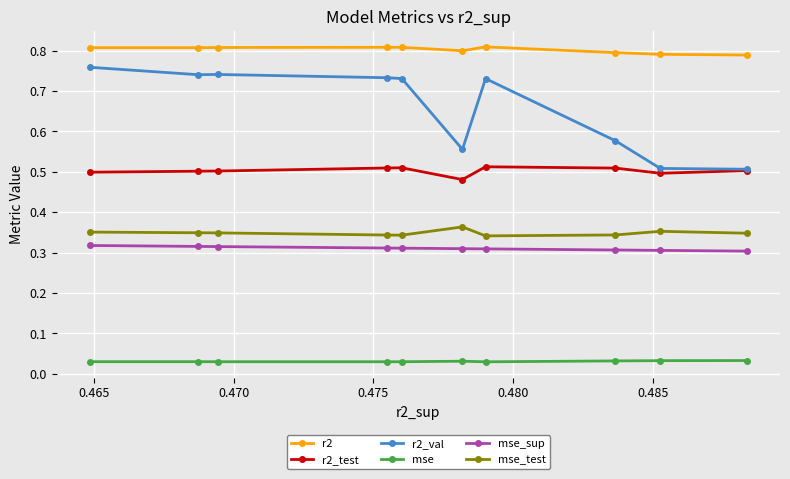

What is the value of the r2 point at the 5th from the left?

0.8